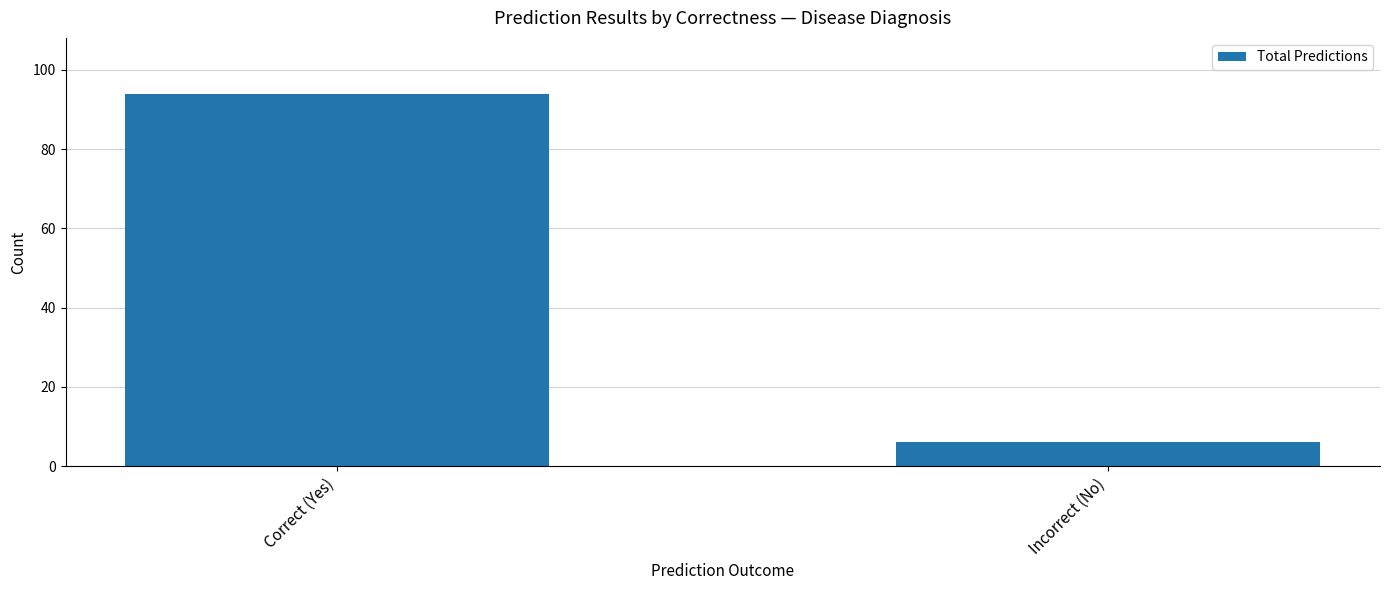

Which category has the highest value across all series?

Correct (Yes)